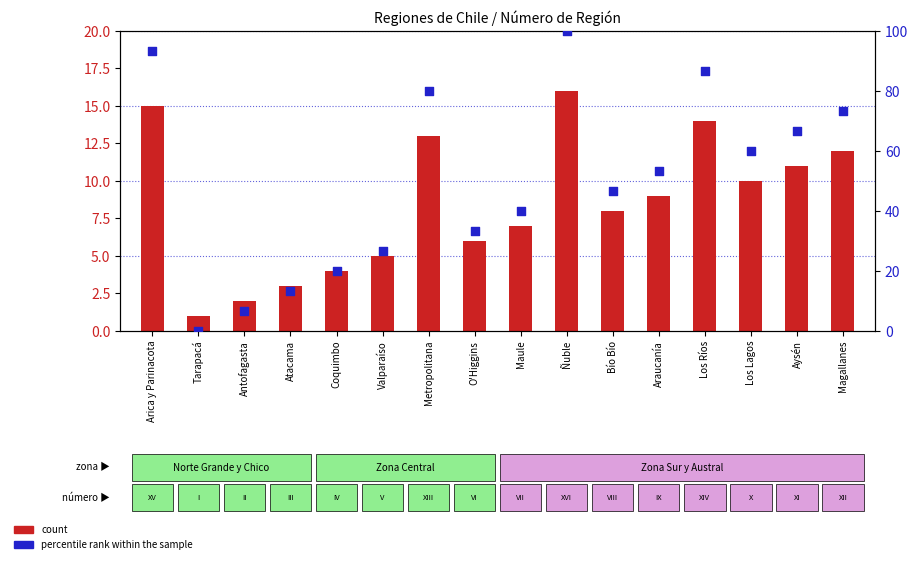

What are all the series names shown in the legend?

count, percentile rank within the sample